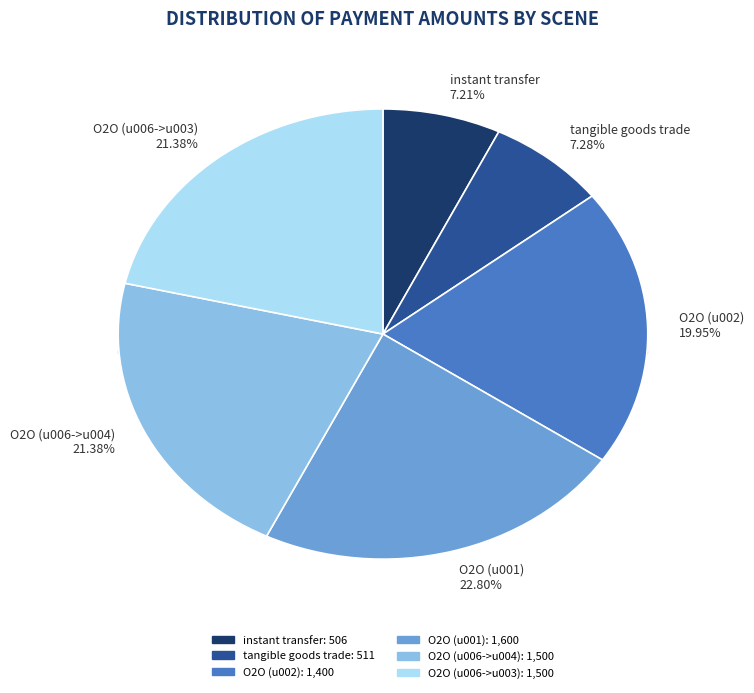

To the nearest percent, what percentage of the pie is tangible goods trade?

7%